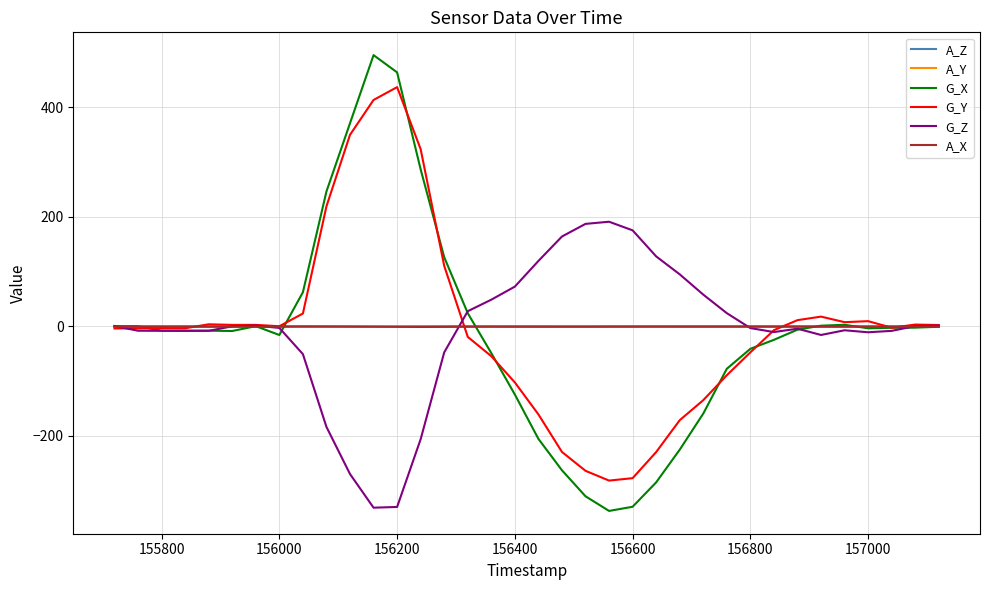

Is this an area chart (filled region under the line)?

No